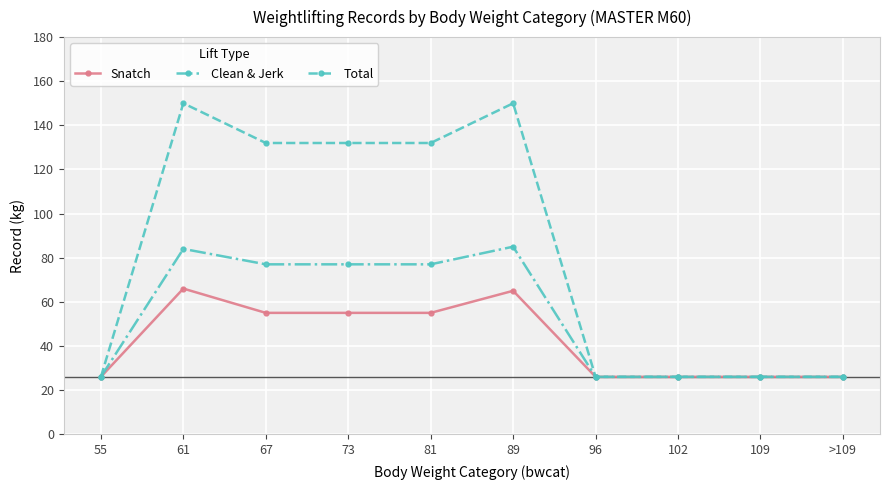

Does the chart display data point markers on the line(s)?

Yes